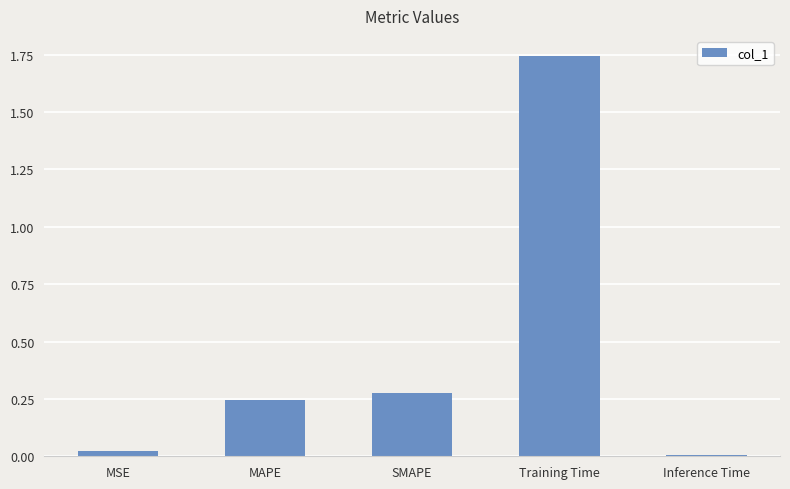

Which has a higher value, Inference Time or SMAPE?

SMAPE